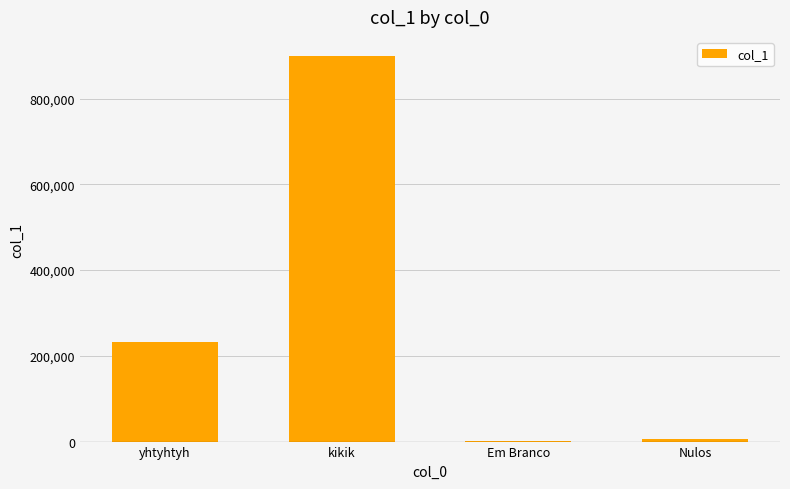

Where is the data nearest to the value 450049?

yhtyhtyh